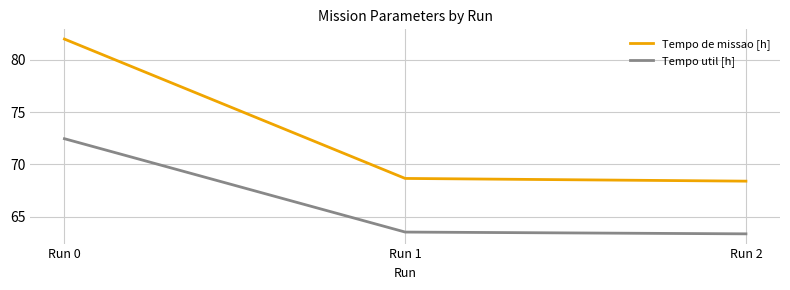

What is the total value across all series at Run 0?

154.4